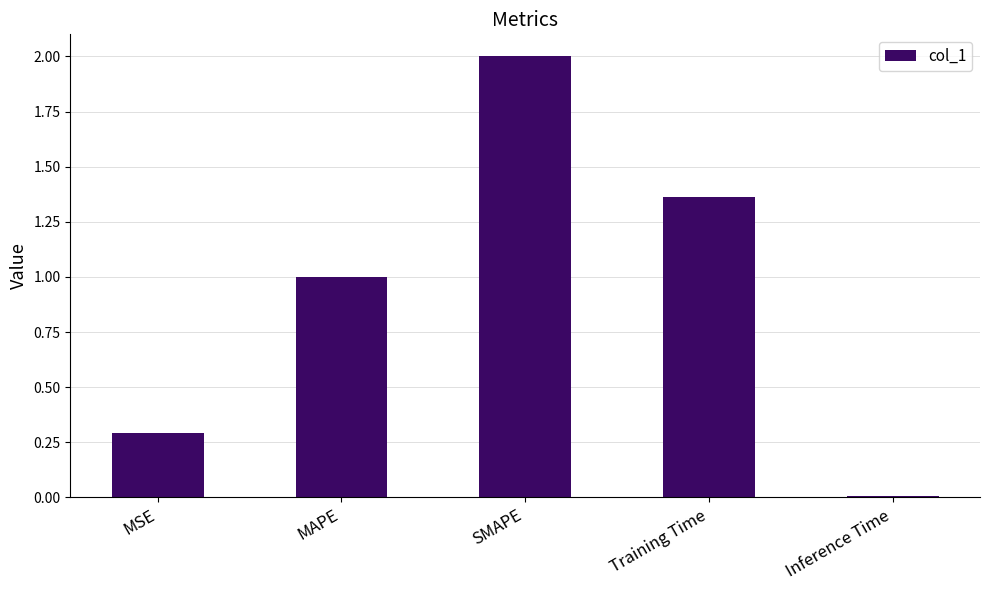

How many distinct data groups are displayed?

1